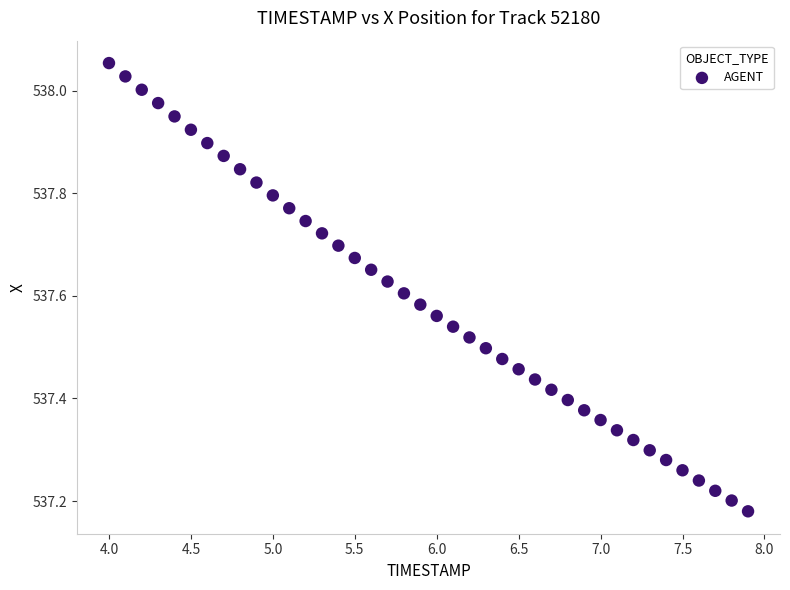

What is the range of Y values (max minus min)?

0.9